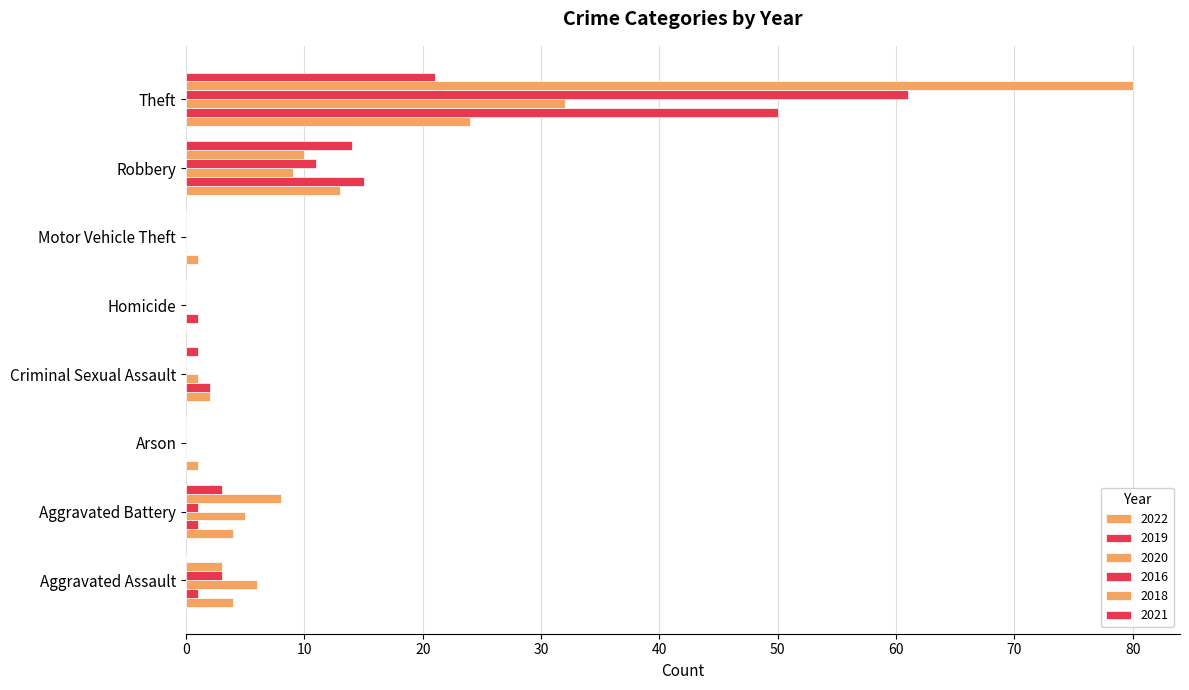

How many series are shown in this chart?

6